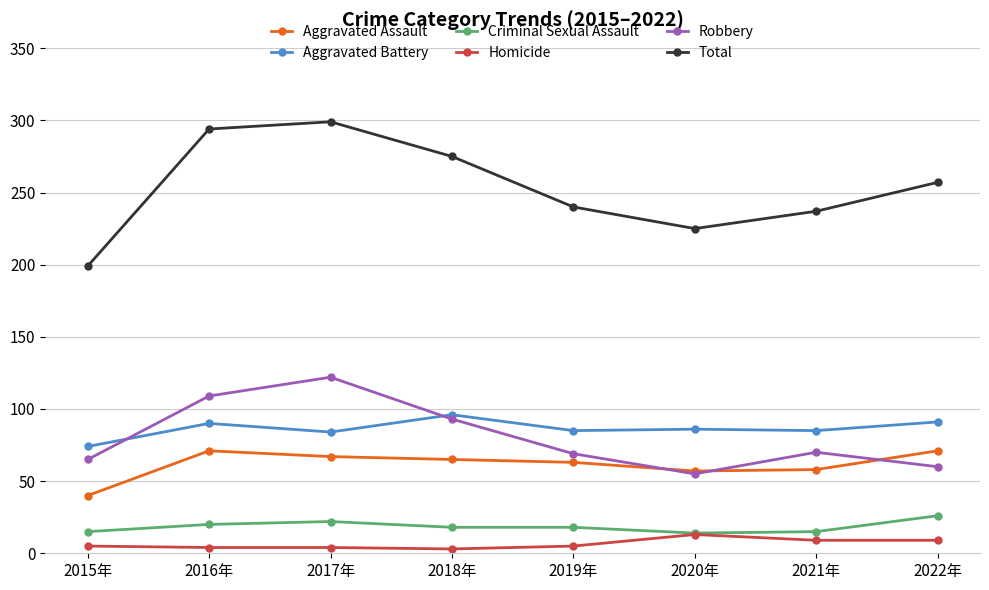

Which series changed the most between 2015年 and 2022年?

Total